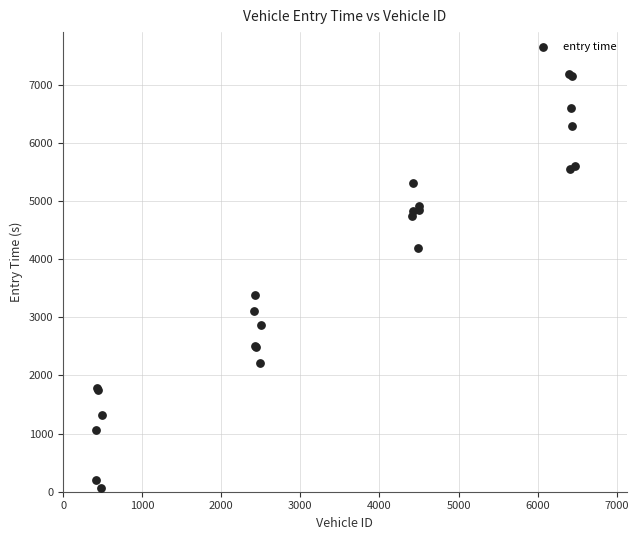

What Y value in the scatter plot is closest to 3629?

3378.6